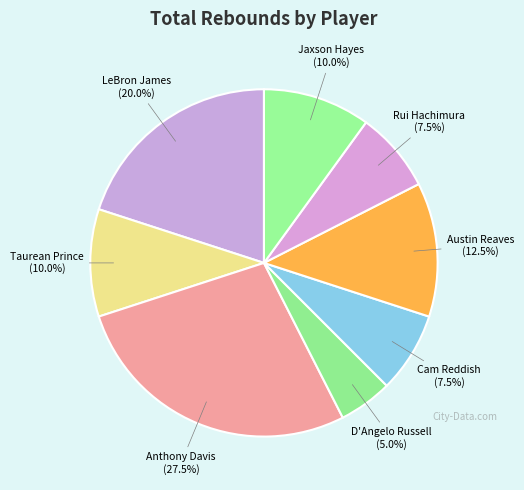

What is the smallest slice in the pie chart?

D'Angelo Russell